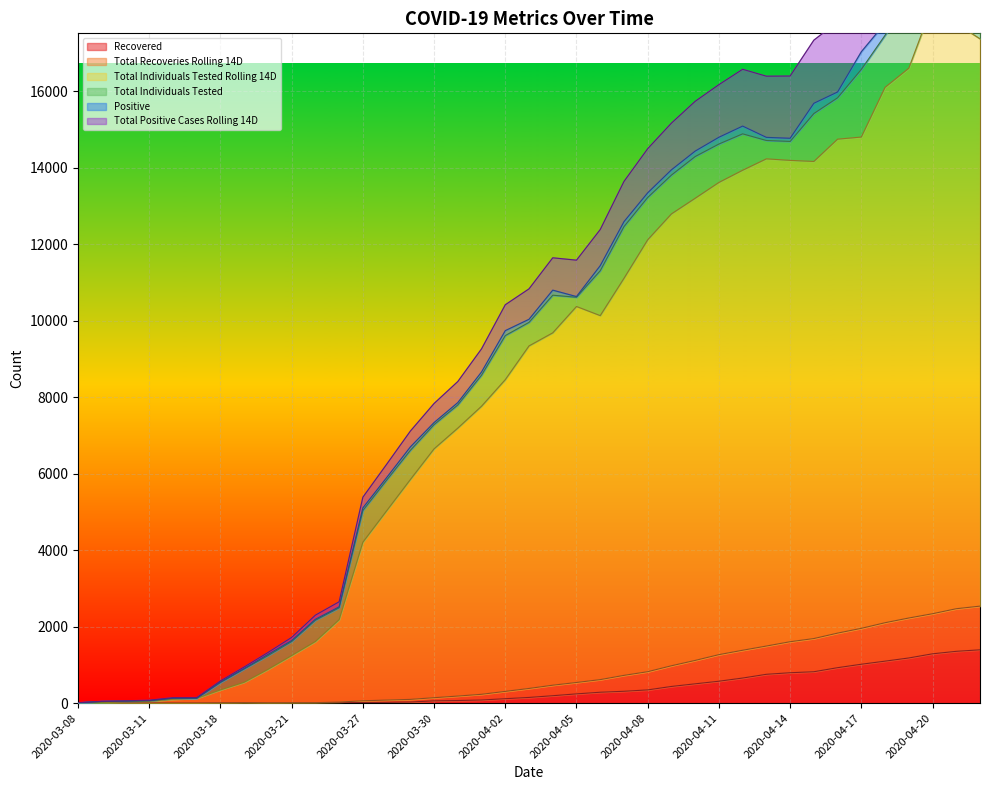

Which series has the widest spread of values?

Total Individuals Tested Rolling 14D